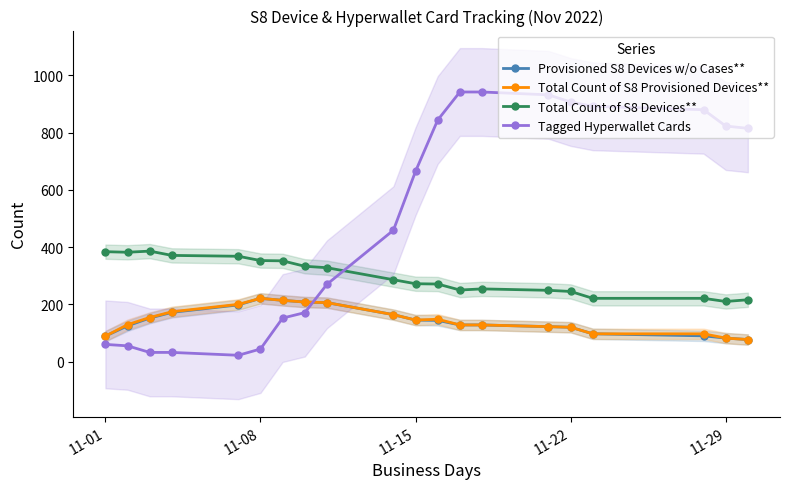

Which series has the widest spread of values?

Tagged Hyperwallet Cards